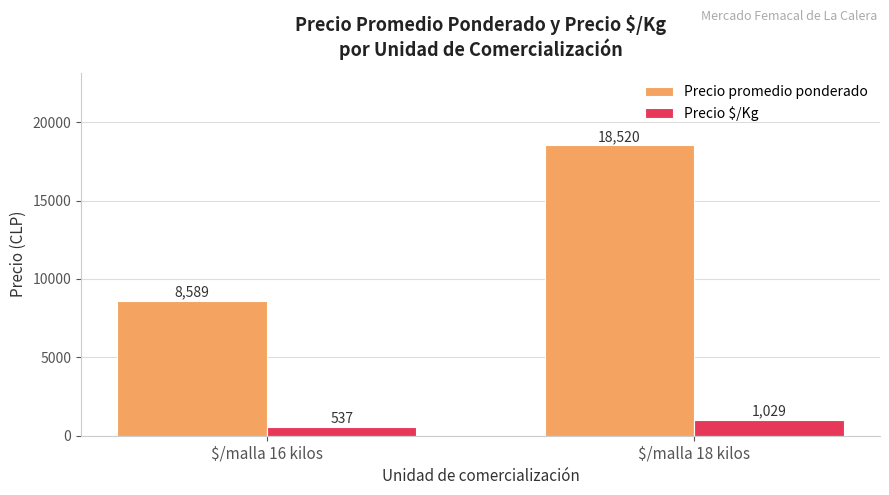

What is the maximum value for Precio $/Kg?

1029